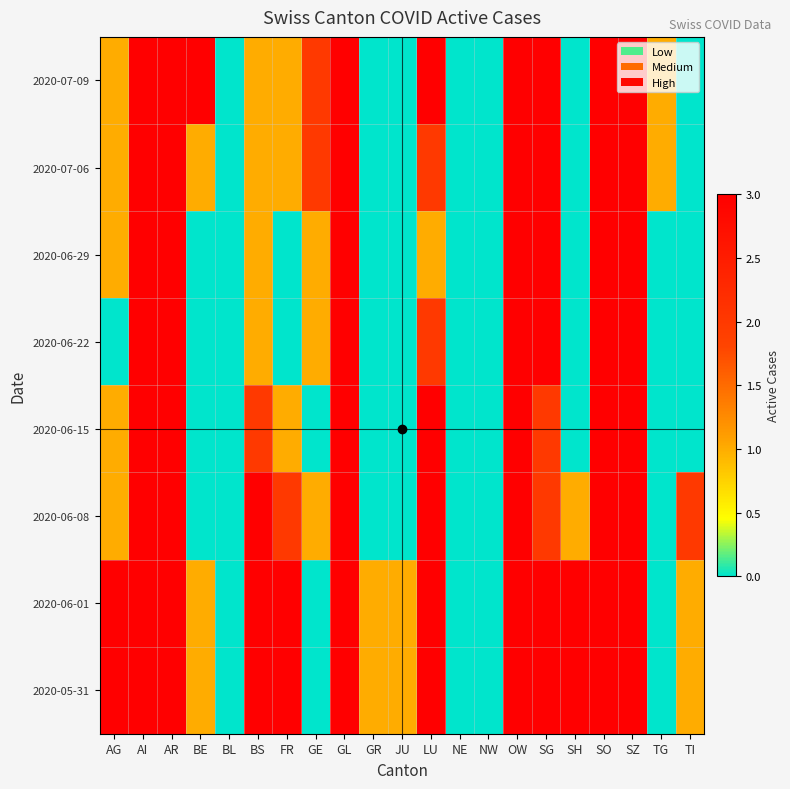

List the series in order of their peak value, lowest first.

2020-06-29, 2020-07-09, 2020-07-06, 2020-06-22, 2020-06-15, 2020-06-08, 2020-06-01, 2020-05-31